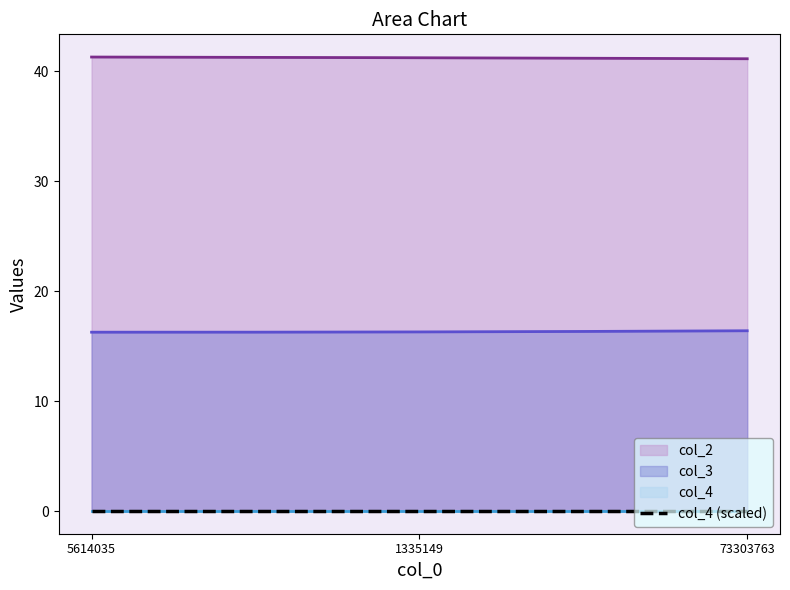

What is the sum of the col_2 values at 73303763 and 5614035?

82.5